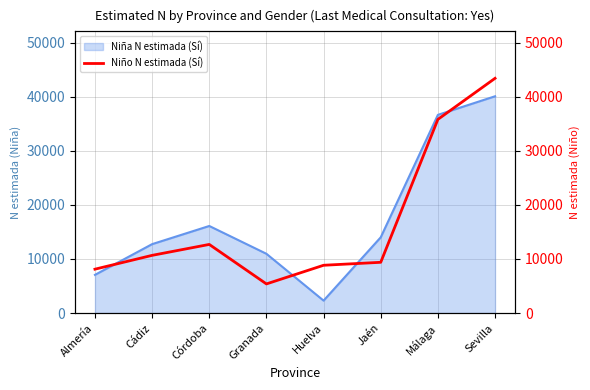

Where does the data first go above 10658?

Córdoba